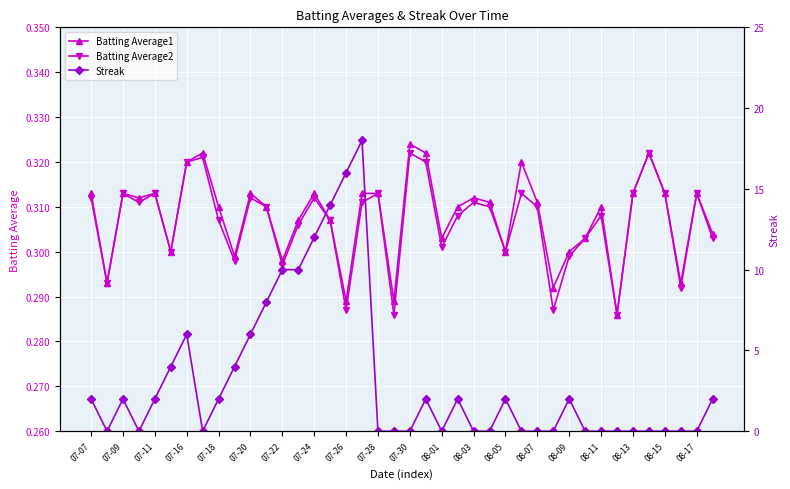

True or false: Batting Average1 and Batting Average2 cross at least once.

False